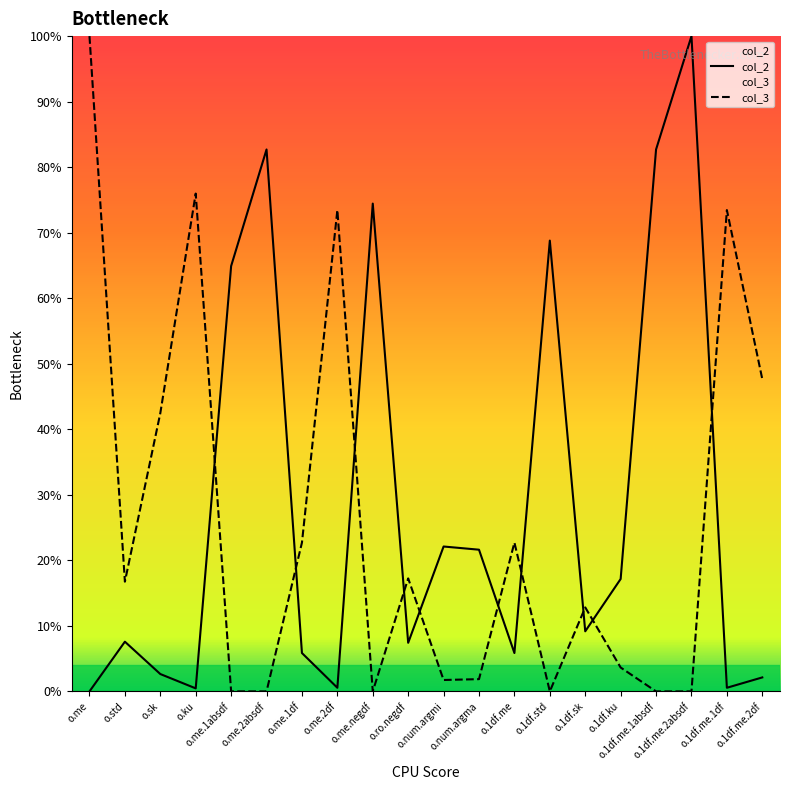

Count the number of categories in the chart.

20